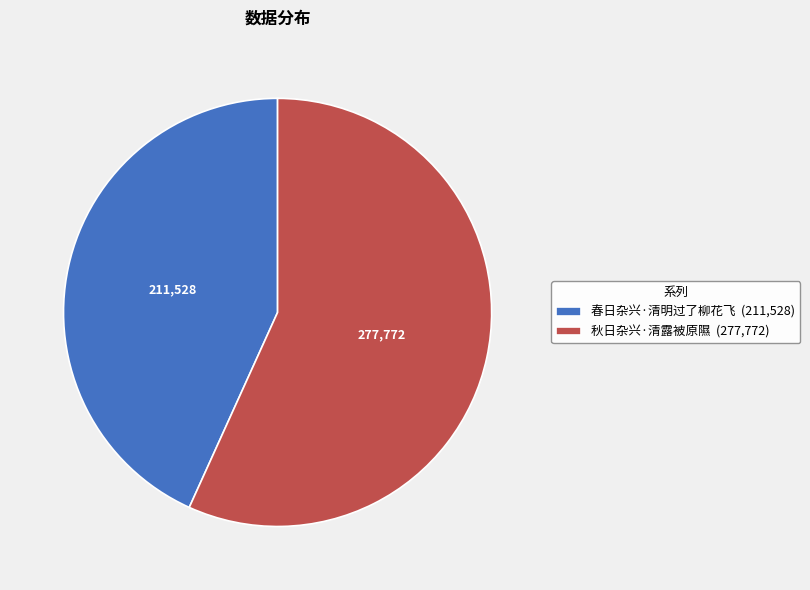

Does any single category account for the majority?

Yes